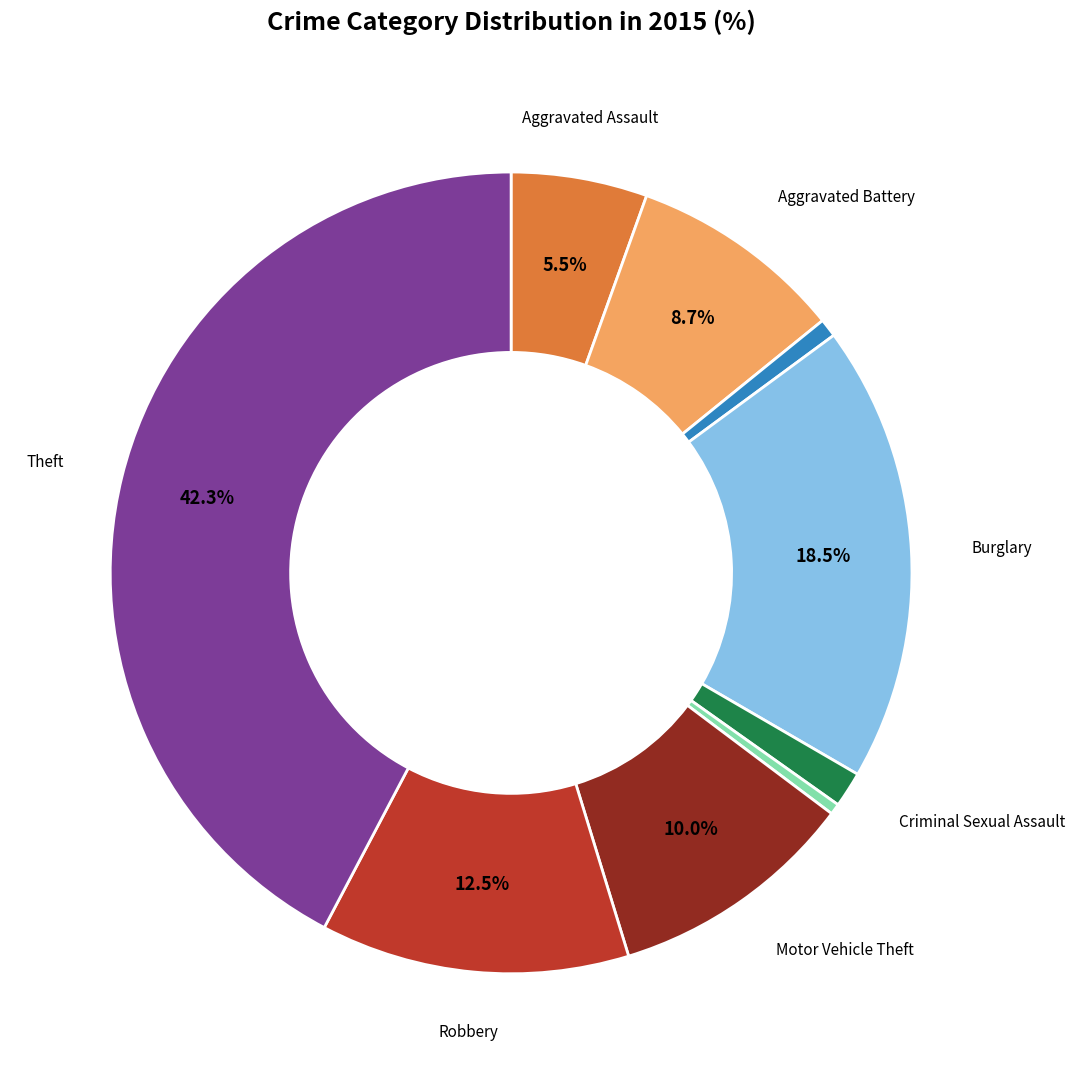

Does any single category account for the majority?

No